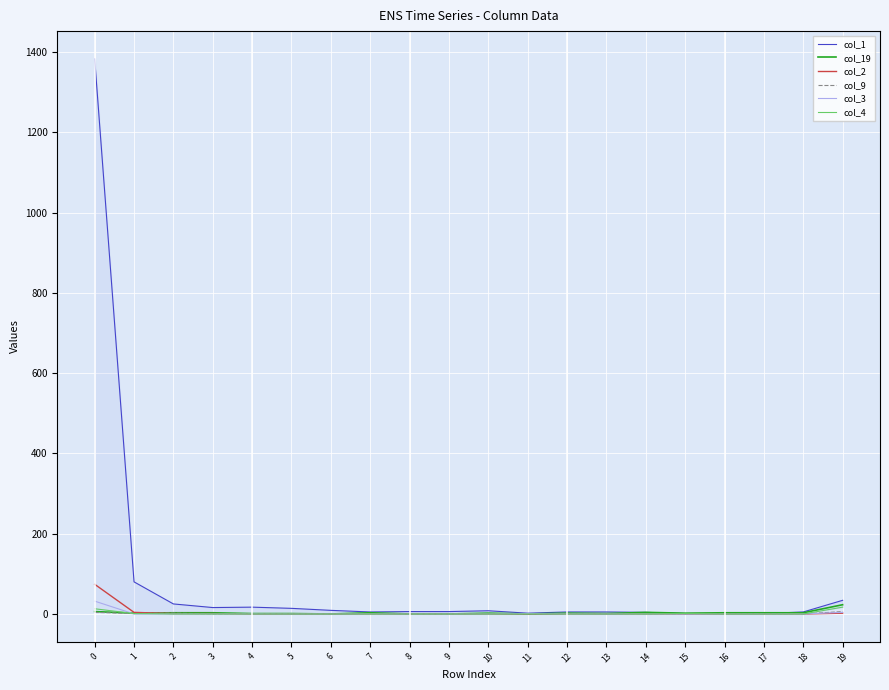

Is the value of col_3 at 11 greater than the value of col_1 at 9?

No